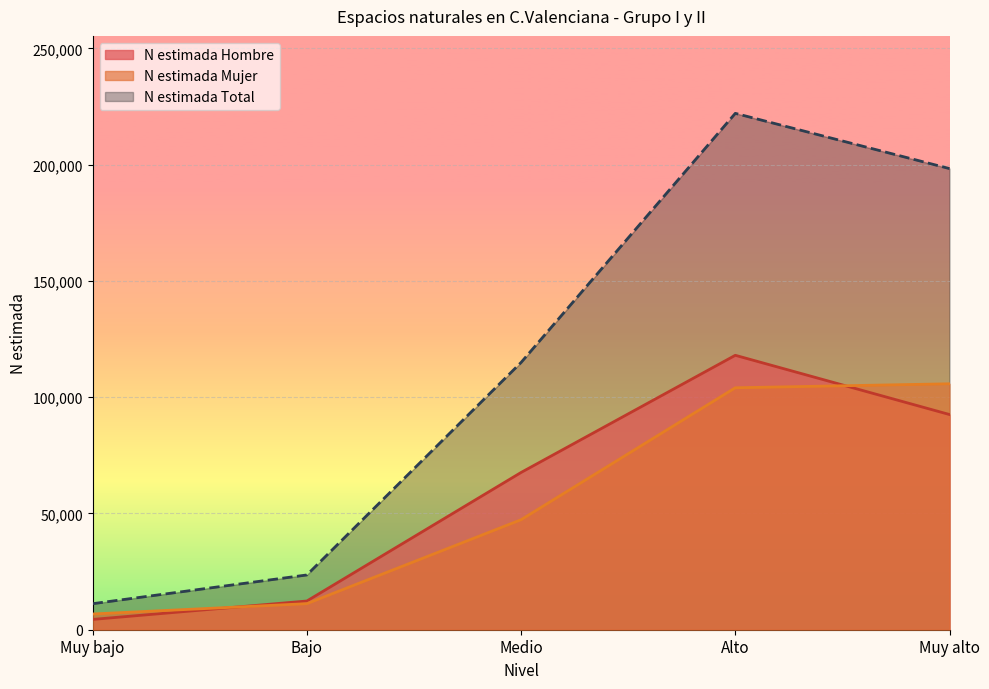

Is the value of N estimada Total at Medio greater than the value of N estimada Mujer at Alto?

Yes